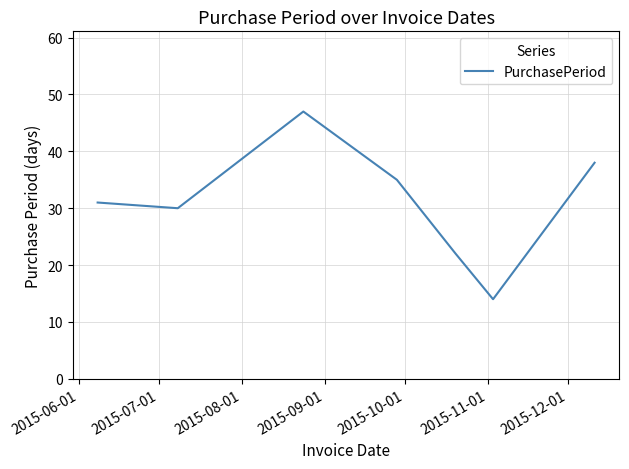

What is the greatest value displayed?

47